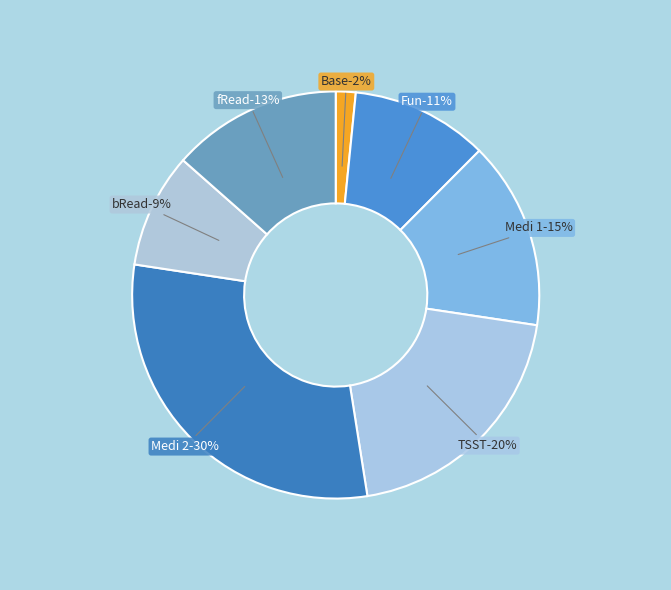

How many slices are in this pie chart?

7